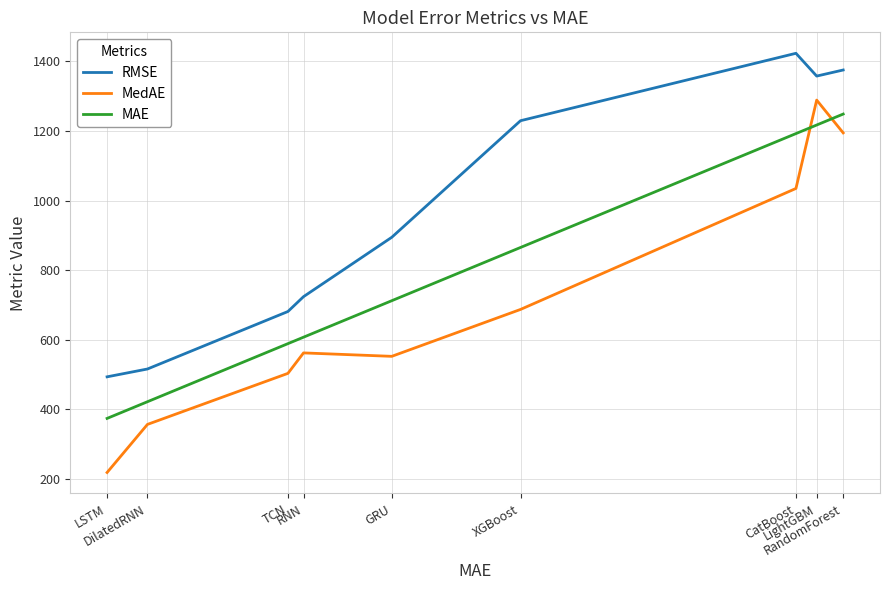

What position from the left is LSTM?

1